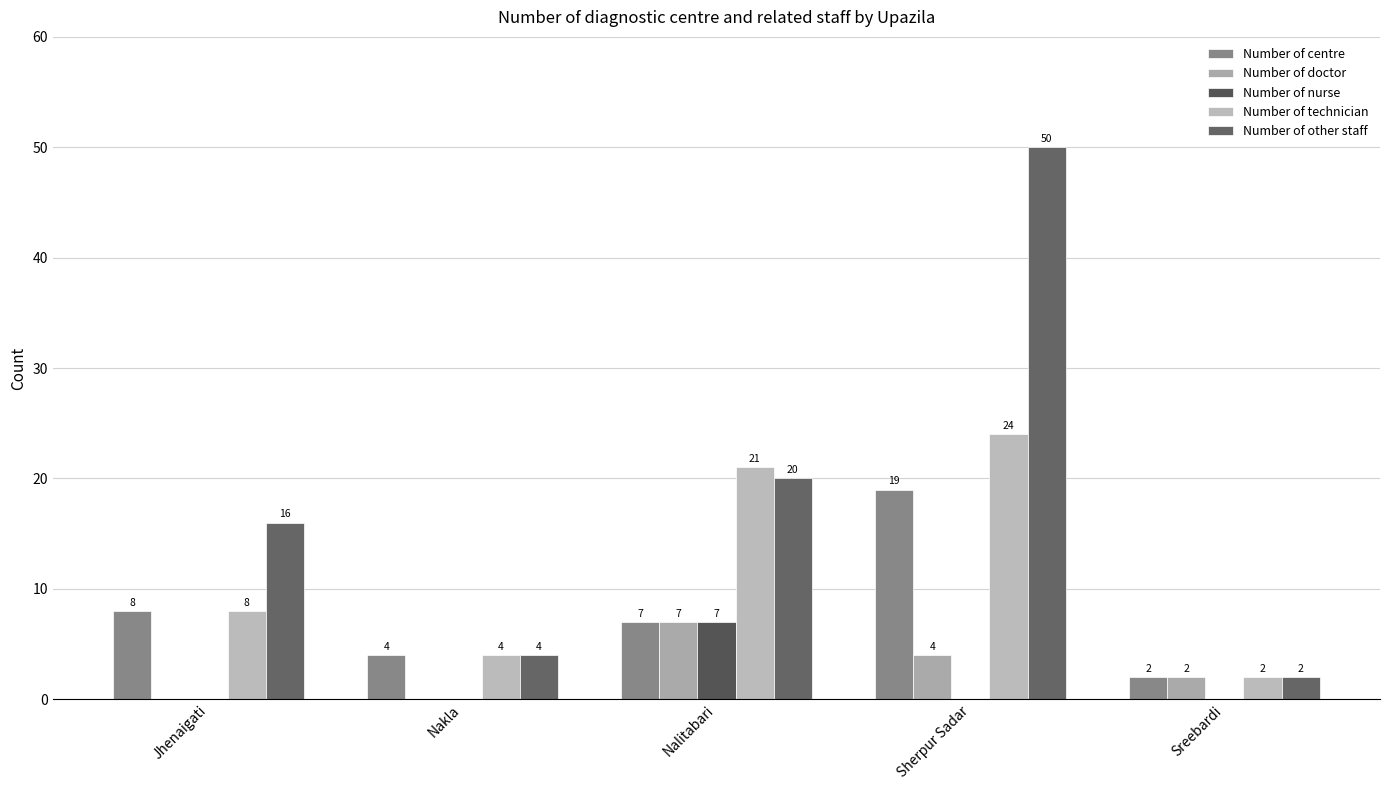

Reading left to right, what are all the values shown in this chart?

Number of centre: 8	4	7	19	2
Number of doctor: 0	0	7	4	2
Number of nurse: 0	0	7	0	0
Number of technician: 8	4	21	24	2
Number of other staff: 16	4	20	50	2